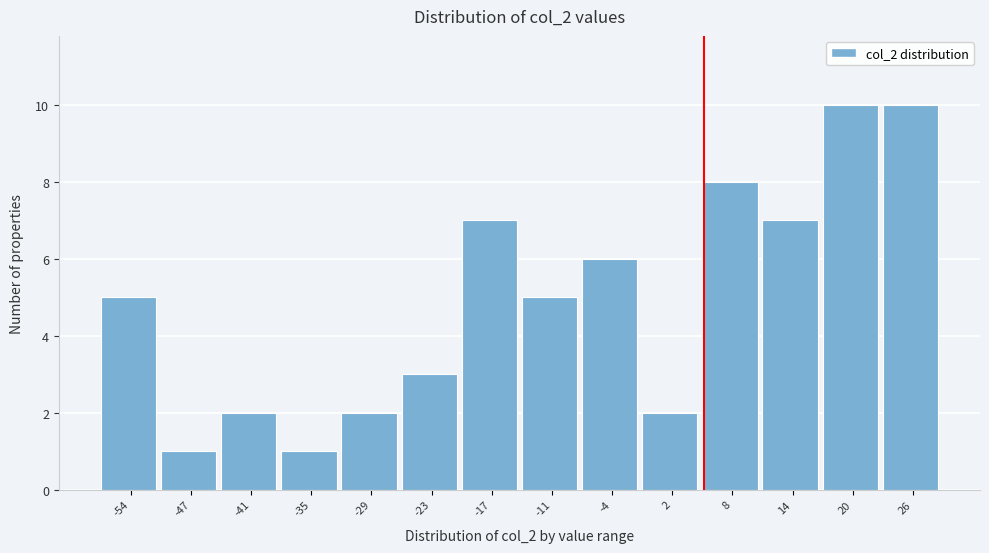

Reading left to right, transcribe this chart: for each bar, give the range it covers on the x-axis and its height. Neither the bar edges nor the heights are printed on the chart, so give them approximately, as read against the axes.

-57 to -50: 5
-50 to -44: 1
-44 to -38: 2
-38 to -32: 1
-32 to -26: 2
-26 to -20: 3
-20 to -14: 7
-14 to -7: 5
-7 to -1: 6
-1 to 5: 2
5 to 11: 8
11 to 17: 7
17 to 23: 10
23 to 29: 10